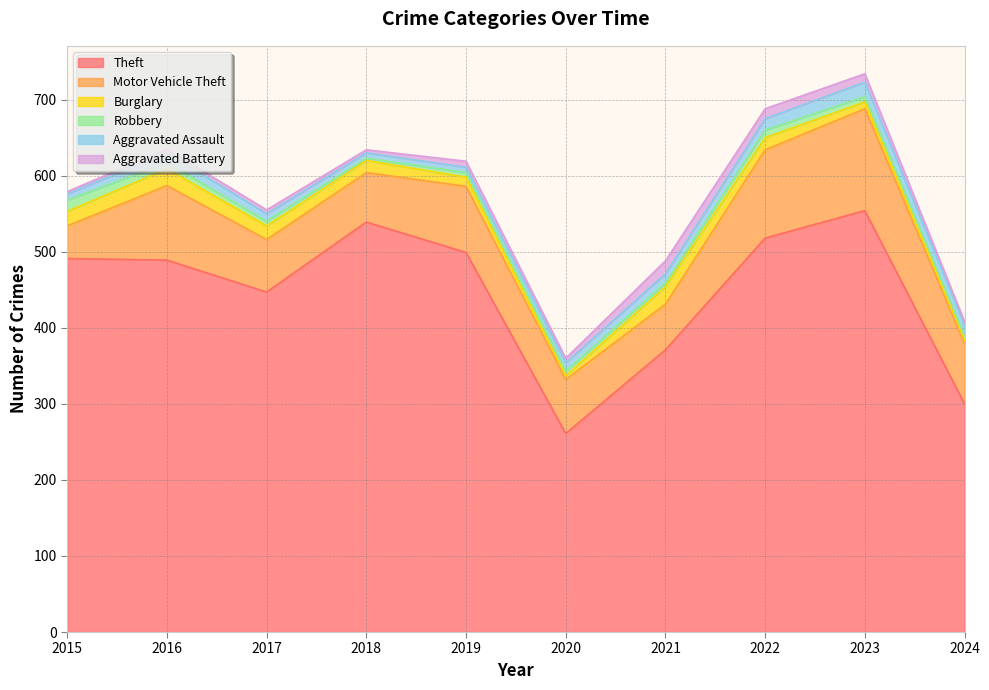

What is the difference between the Aggravated Assault values at 2019 and 2015?

1